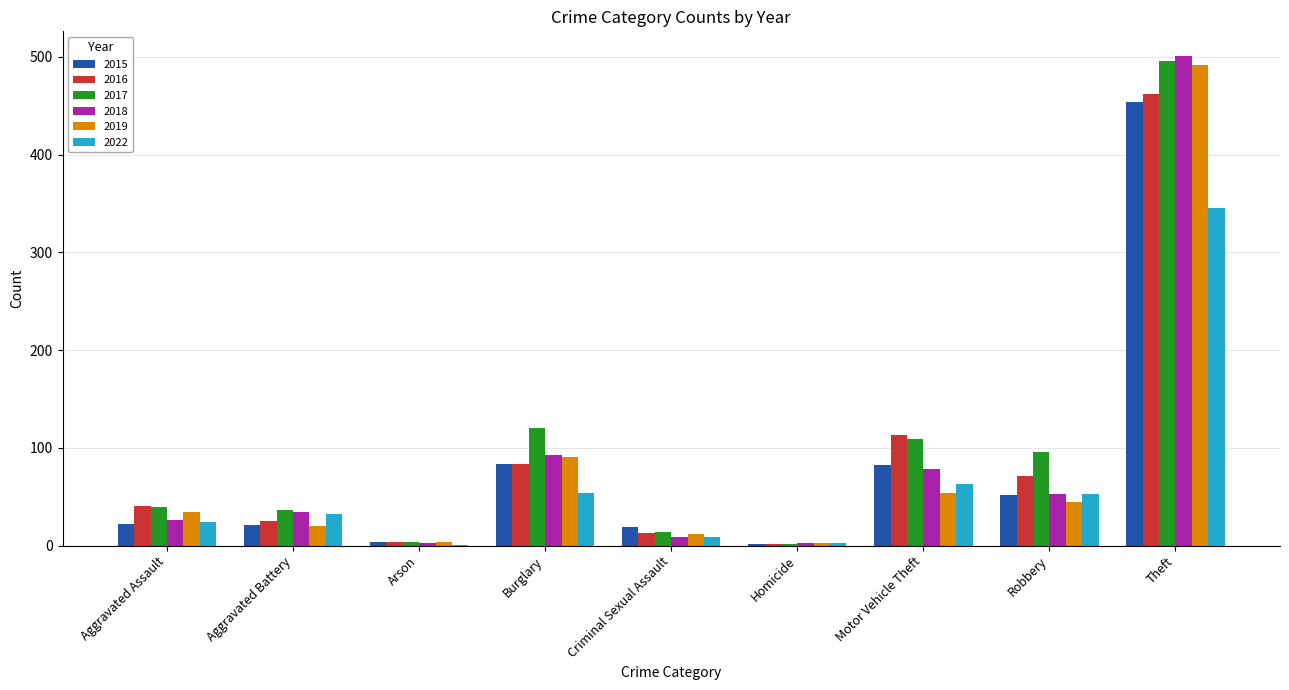

At which label is 2022 closest to 173?

Motor Vehicle Theft